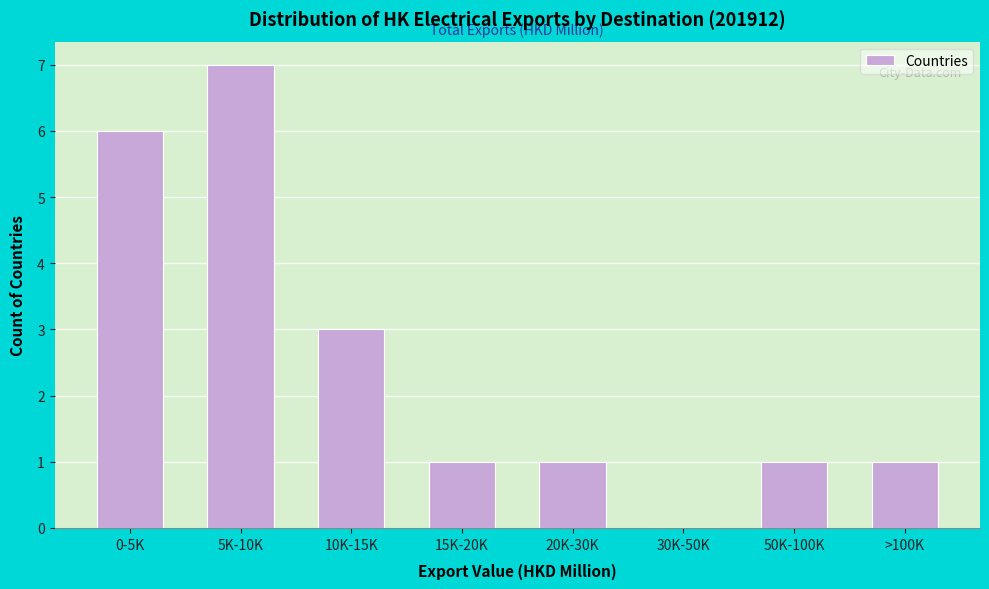

Reading left to right, transcribe all the data shown in this chart.

0-5K=6	5K-10K=7	10K-15K=3	15K-20K=1	20K-30K=1	30K-50K=0	50K-100K=1	>100K=1